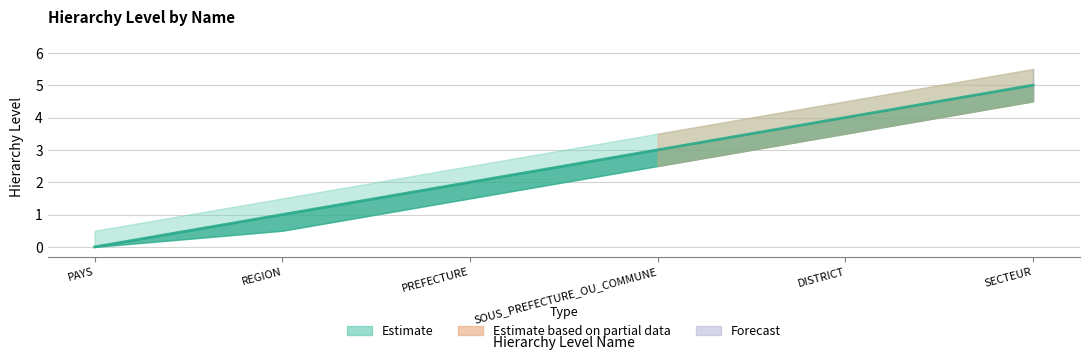

What is the label of the 3rd point from the left?

PREFECTURE